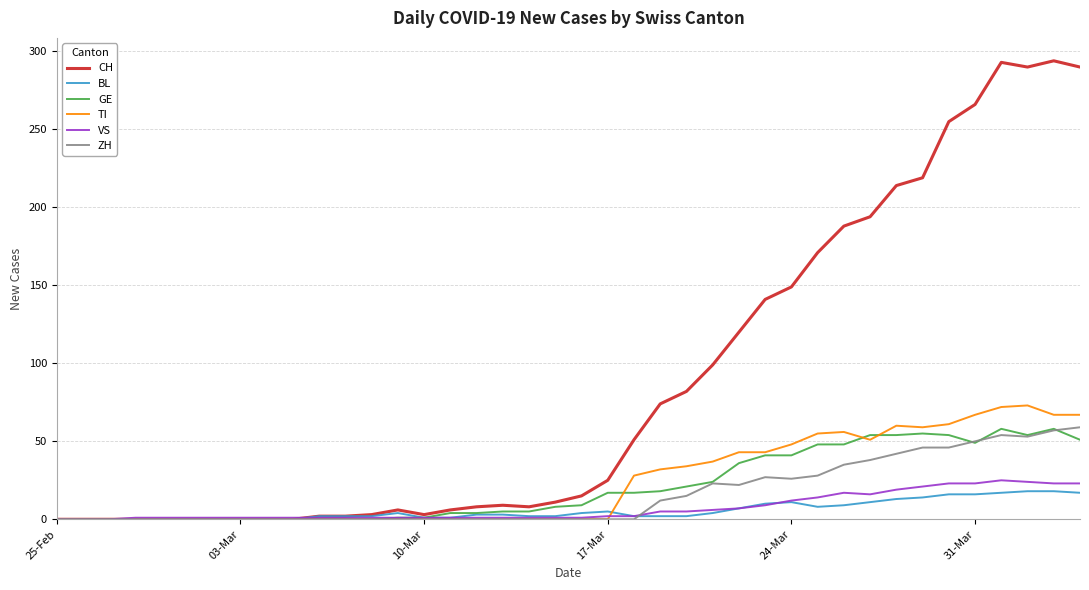

What is the difference between the second highest and minimum values in the ZH series?

57